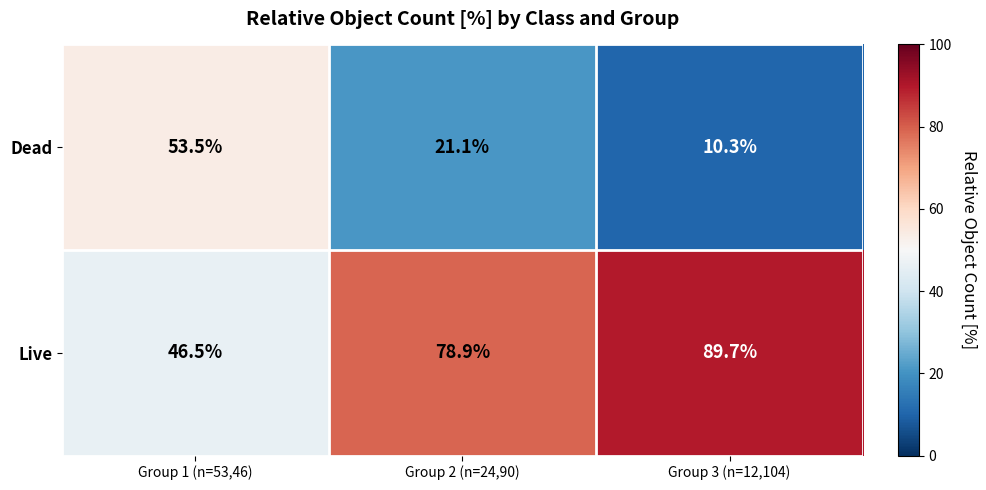

How many series are shown in this chart?

2